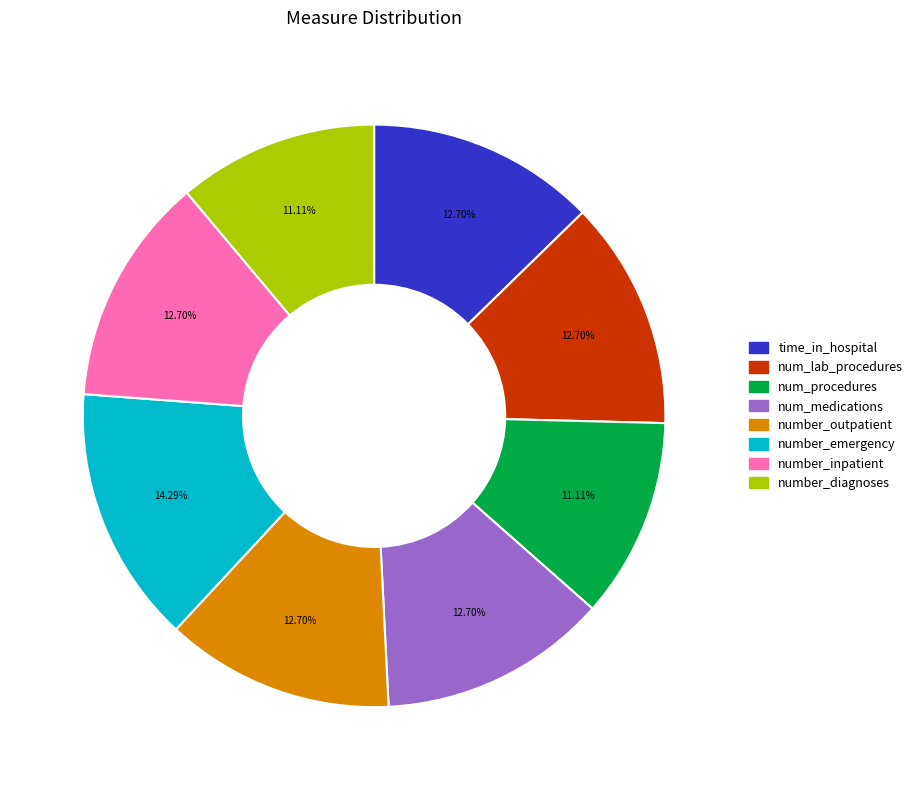

Is num_medications the majority of the pie?

No